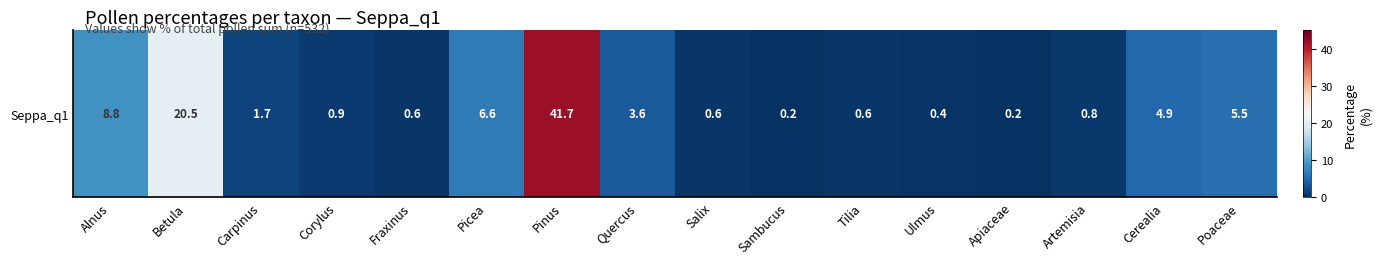

The chart shows a value of 0.9 at Tilia. True or false?

False